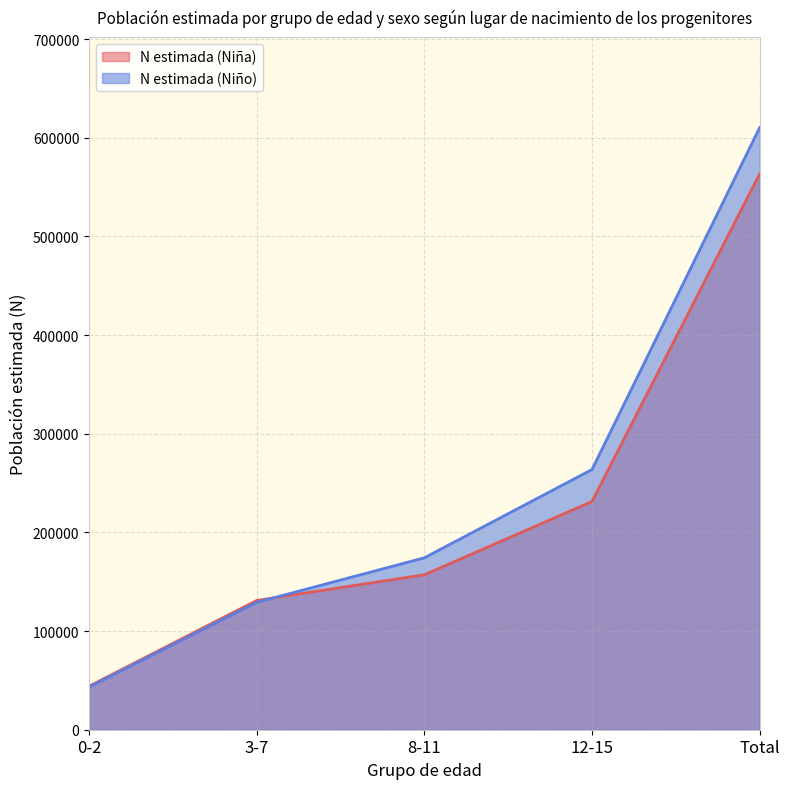

Is it true that N estimada (Niña) equals 222467 at 8-11?

False